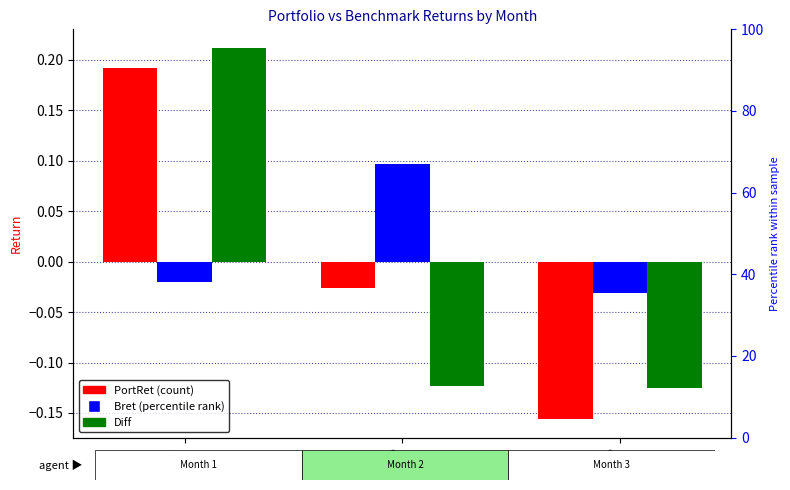

What is the total value across all series at 3?

-0.3